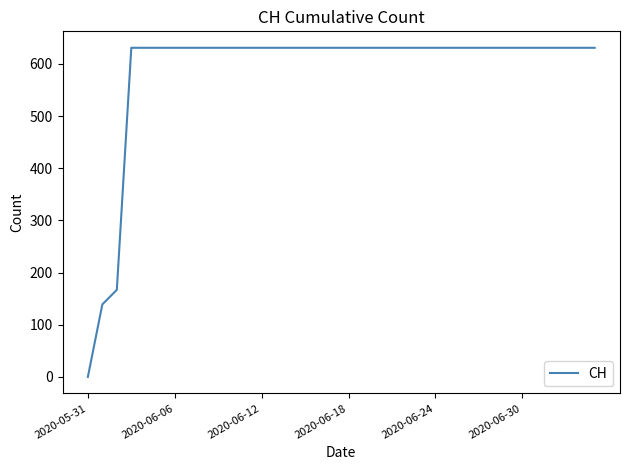

What is the maximum value shown in the chart?

631